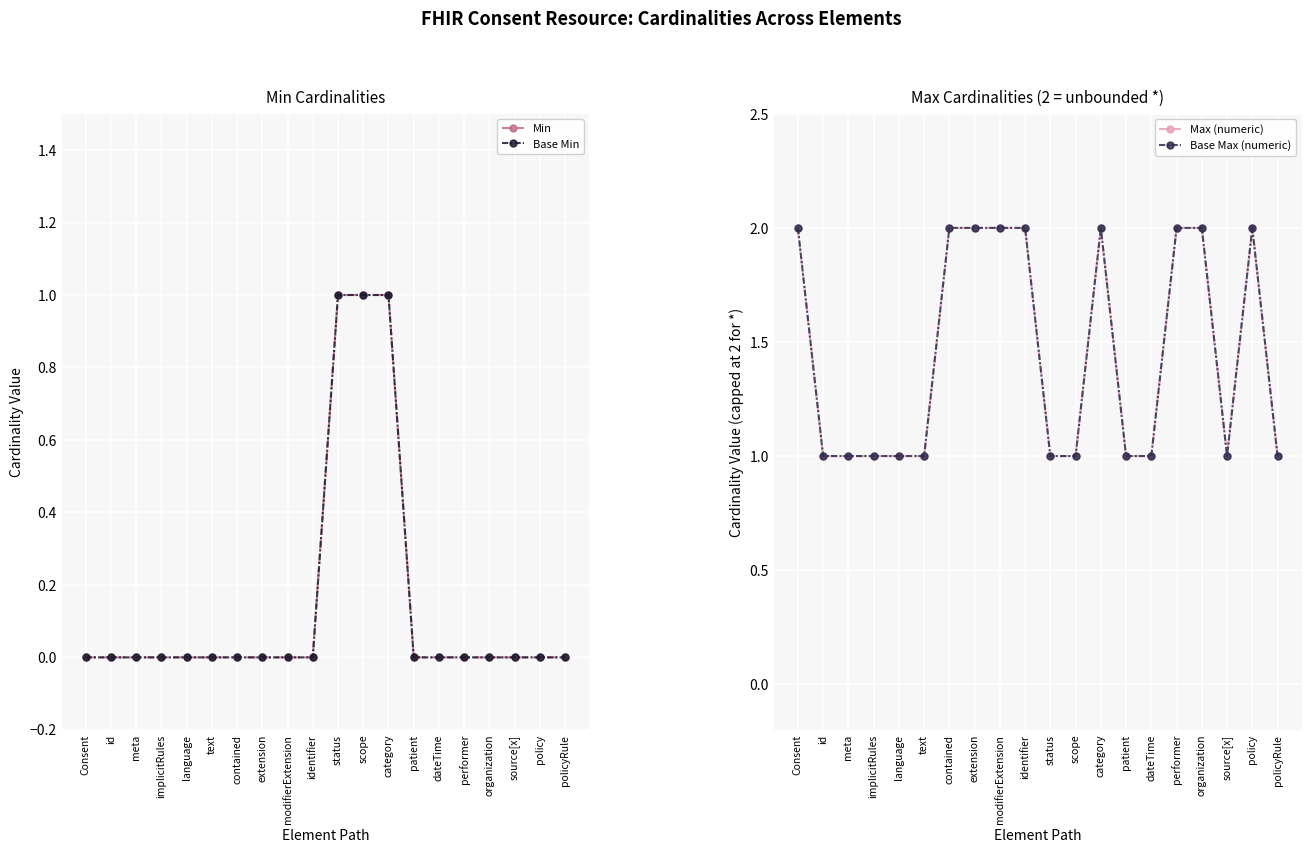

What is the spread (max minus min) of values at category?

1